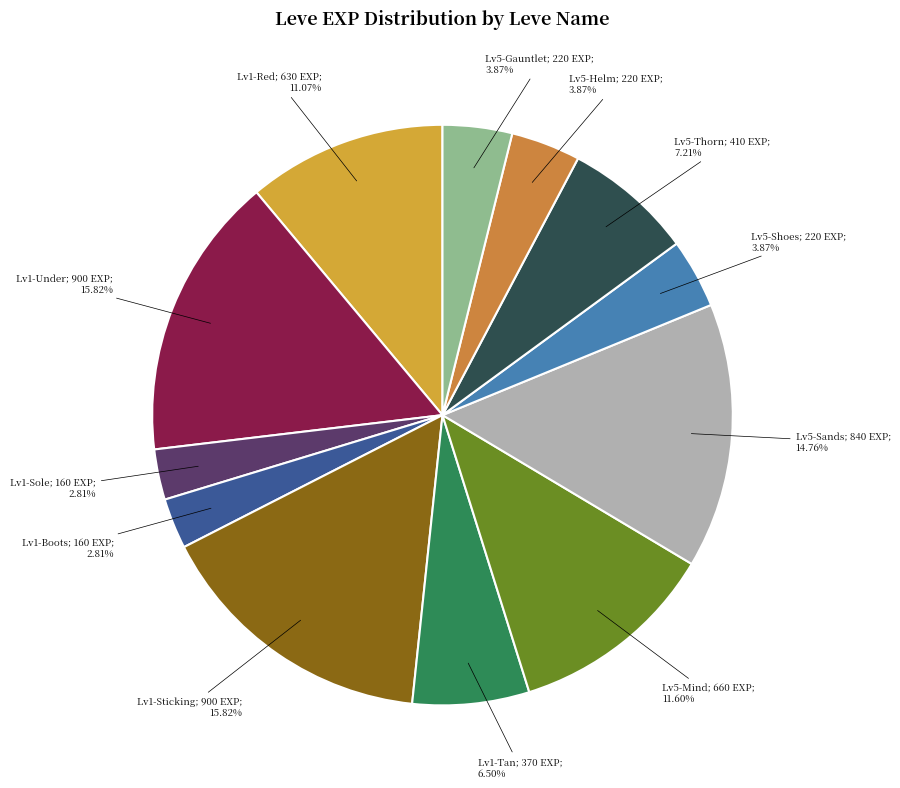

Does any single category account for the majority?

No